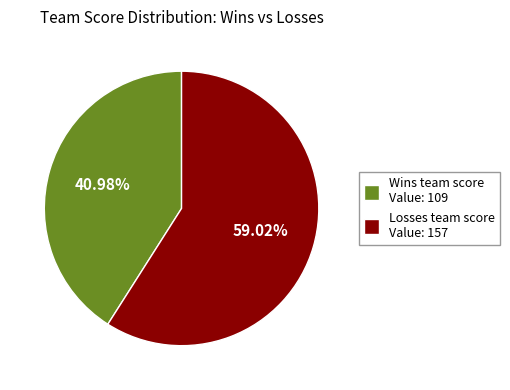

What is the ratio of the value at Losses team score Value: 157 to the value at Wins team score Value: 109?

1.4